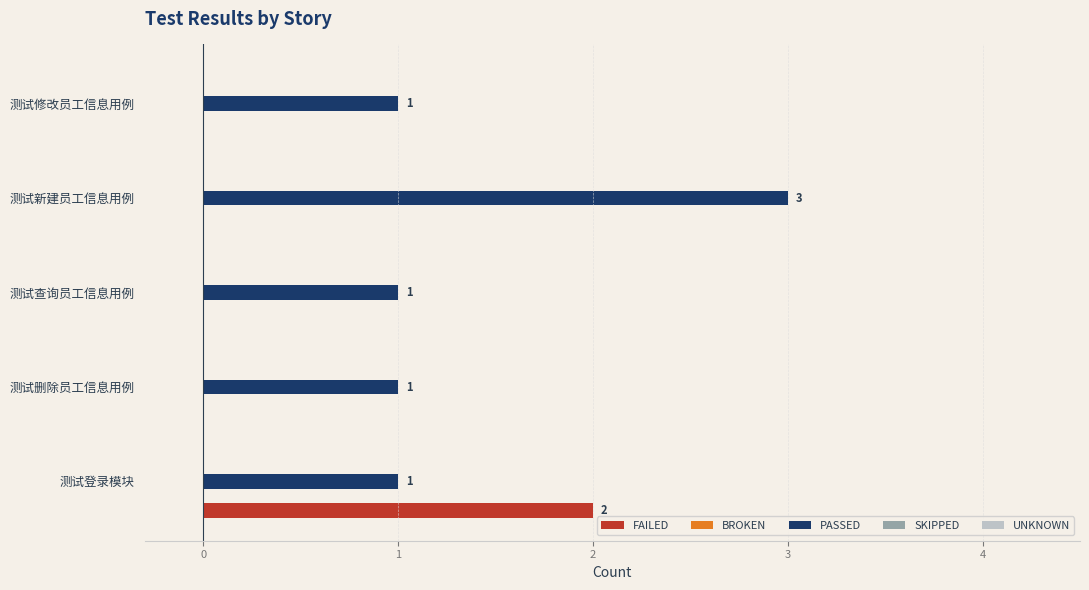

Is the value of PASSED at 测试新建员工信息用例 greater than the value of FAILED at 测试新建员工信息用例?

Yes